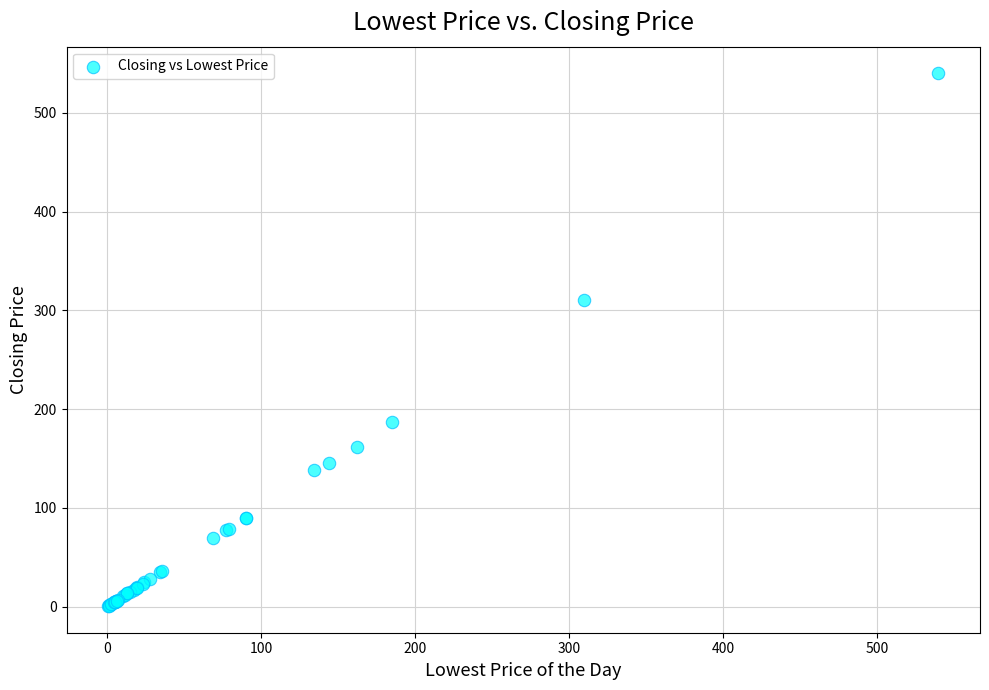

What Y value in the scatter plot is closest to 270?

310.0